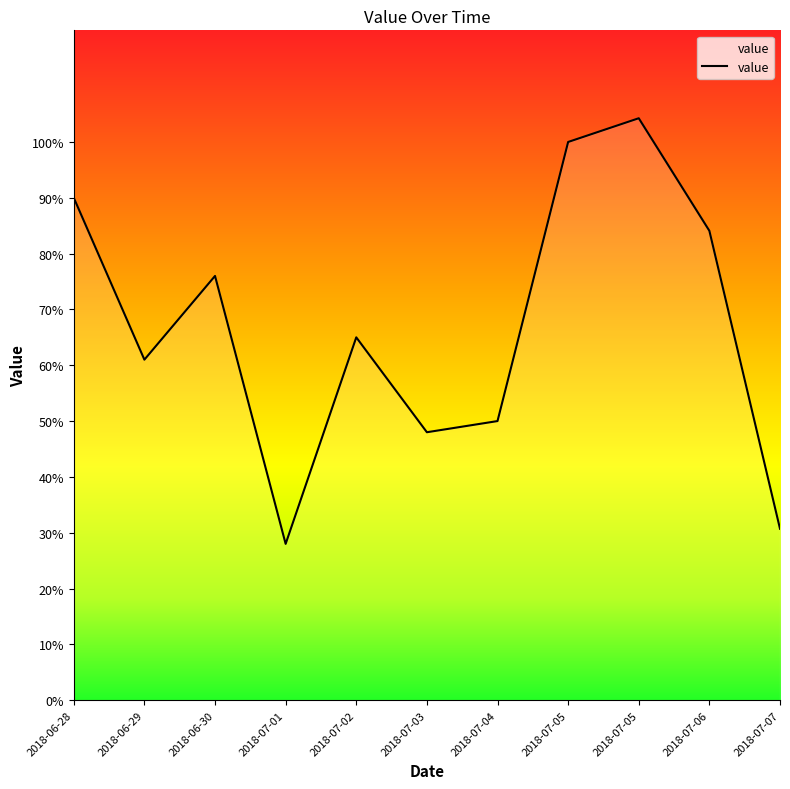

Does the chart have visible grid lines?

No